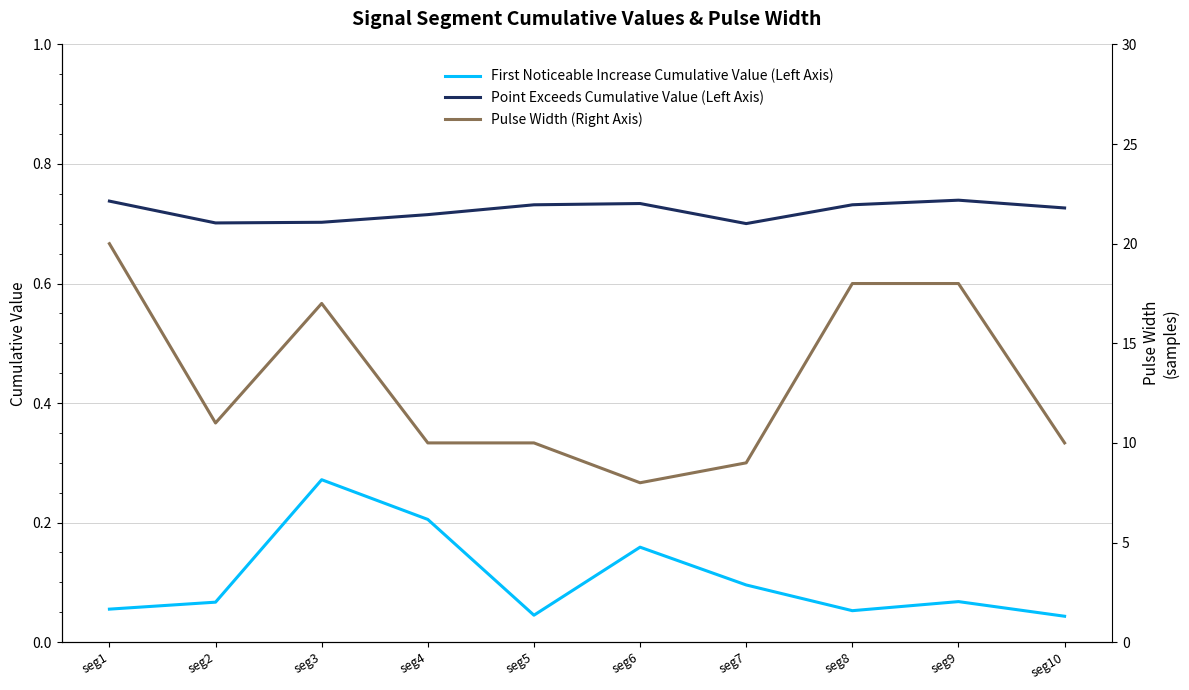

The Point Exceeds Cumulative Value (Left Axis) series shows 0.7 at seg6. True or false?

True